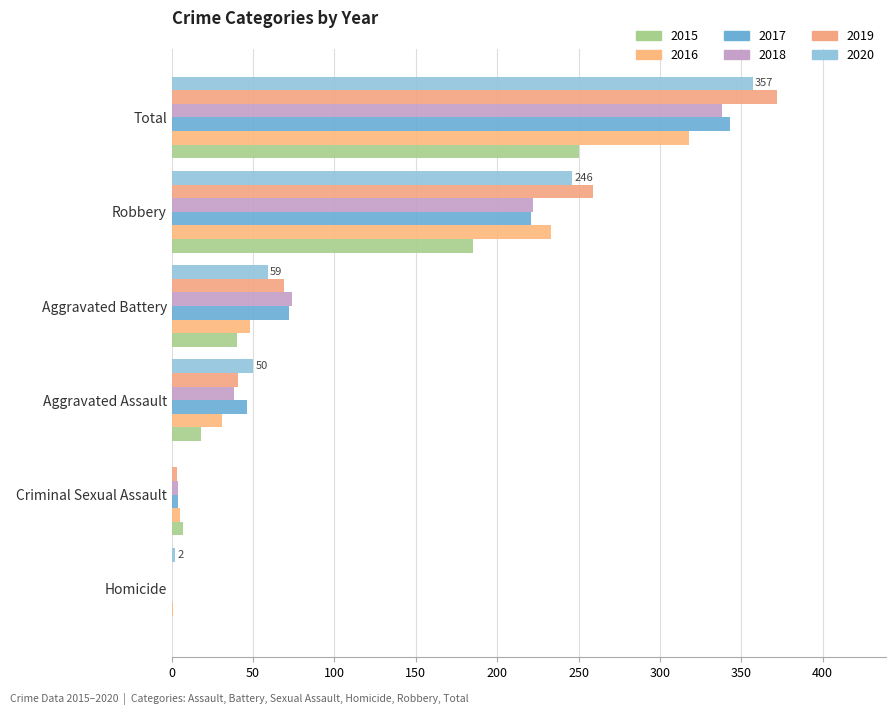

How many distinct data groups are displayed?

6